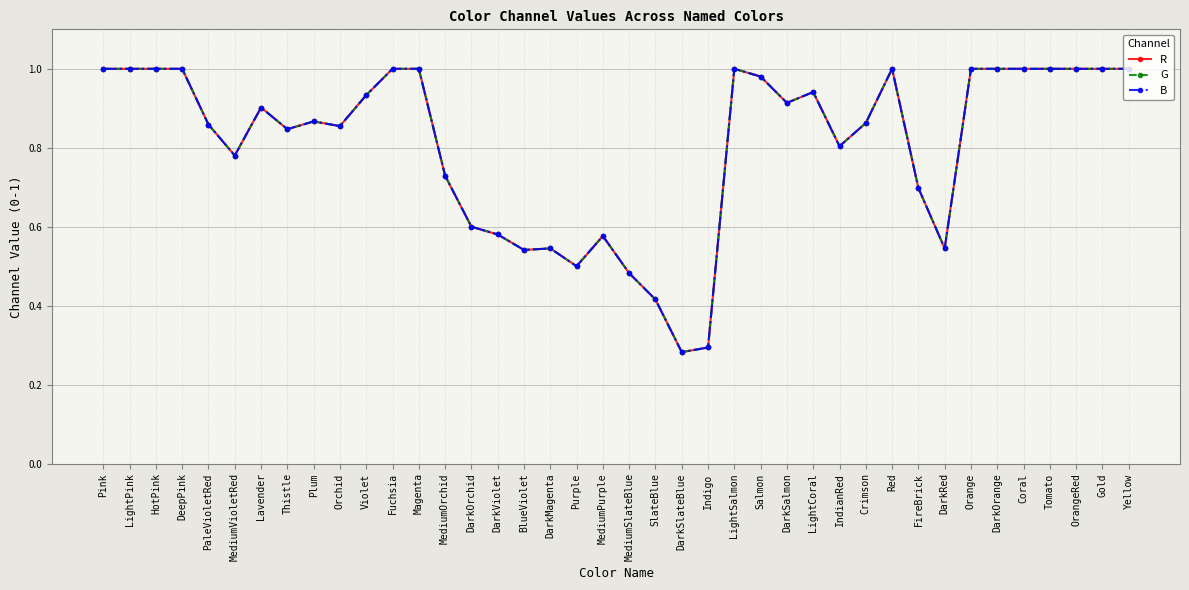

At which category does R reach its first local valley?

MediumVioletRed